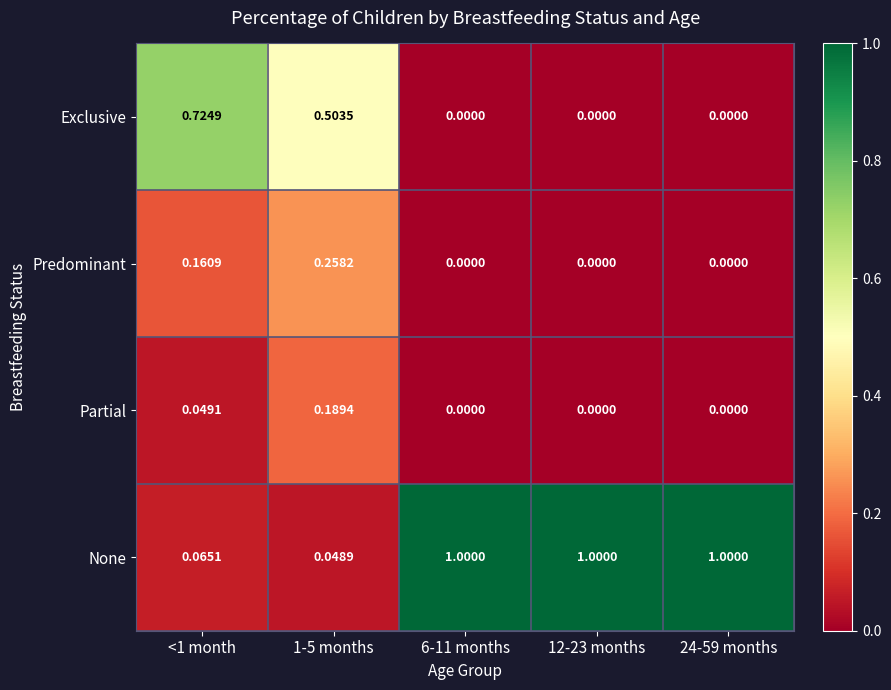

Which series has the widest spread of values?

None